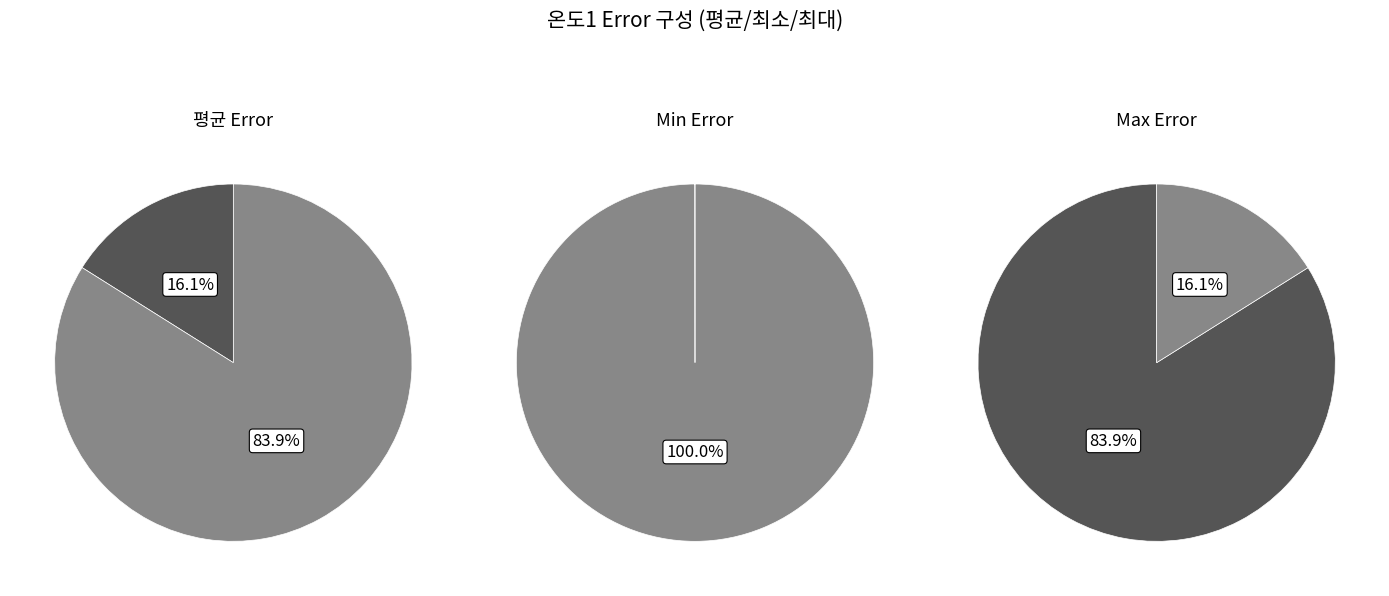

Do Max Error and Min Error together represent more than half of the pie?

Yes